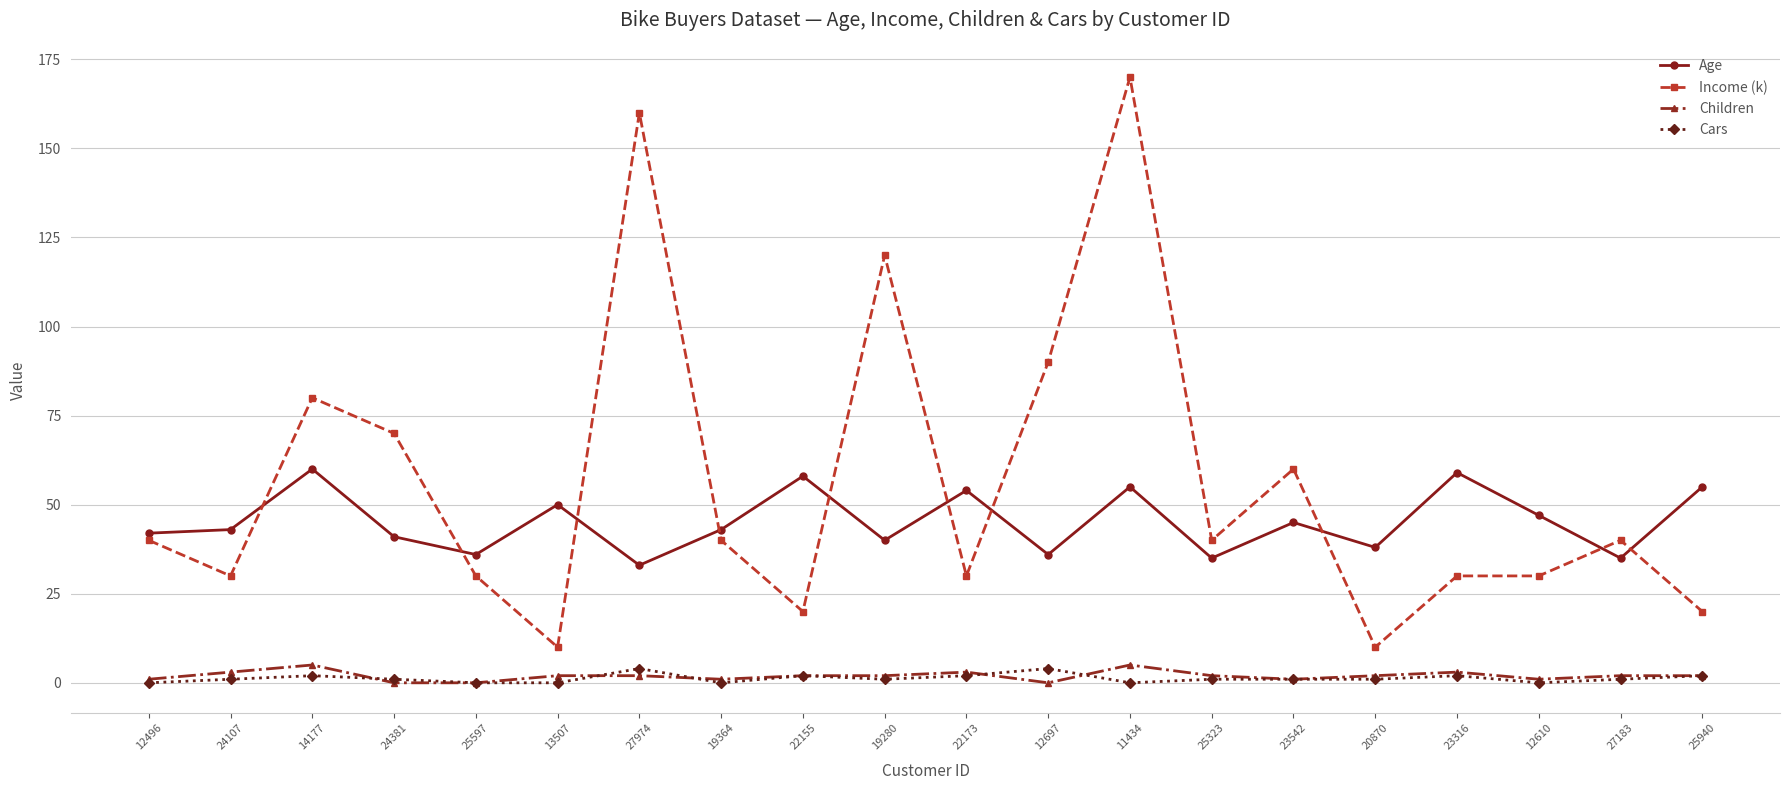

Which series has the largest total across all categories?

Income (k)